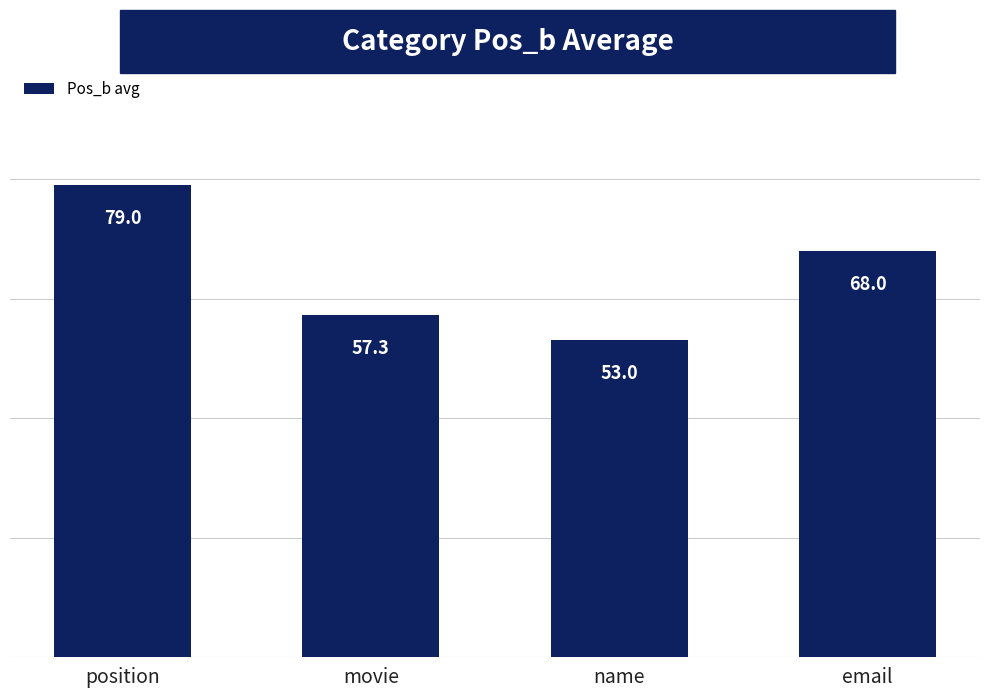

What is the label of the 1st bar from the right?

email